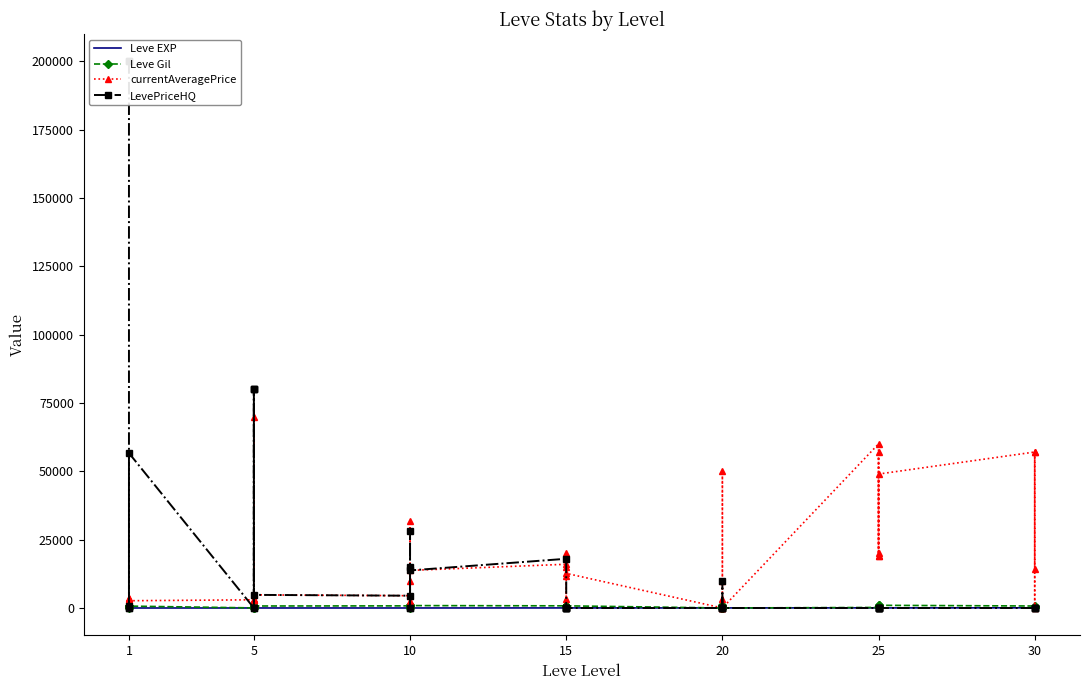

Where does the Leve EXP series first go above 20?

15